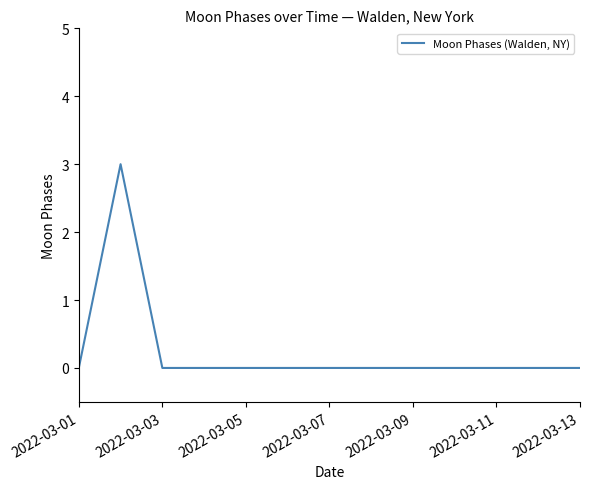

What is the maximum value shown in the chart?

3